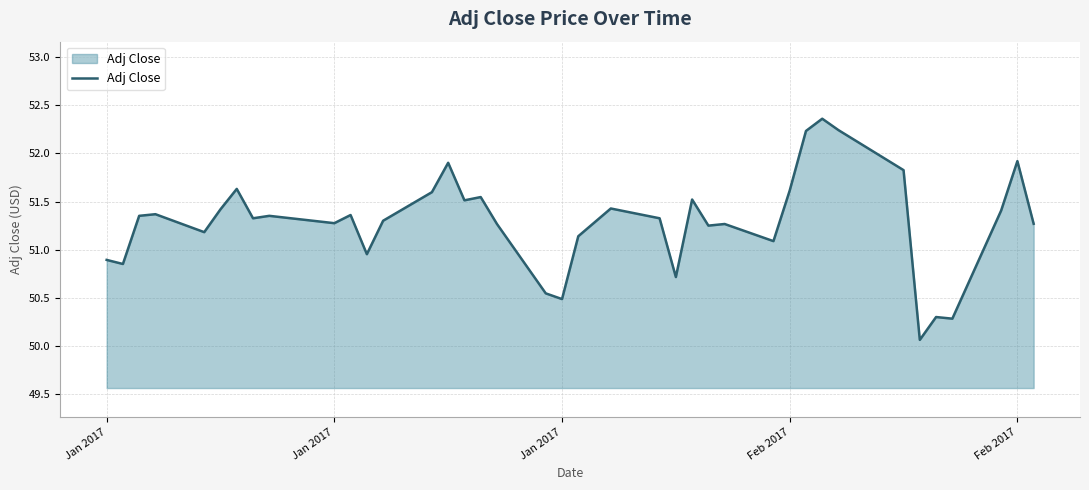

What is the difference between the maximum and minimum values?

2.3